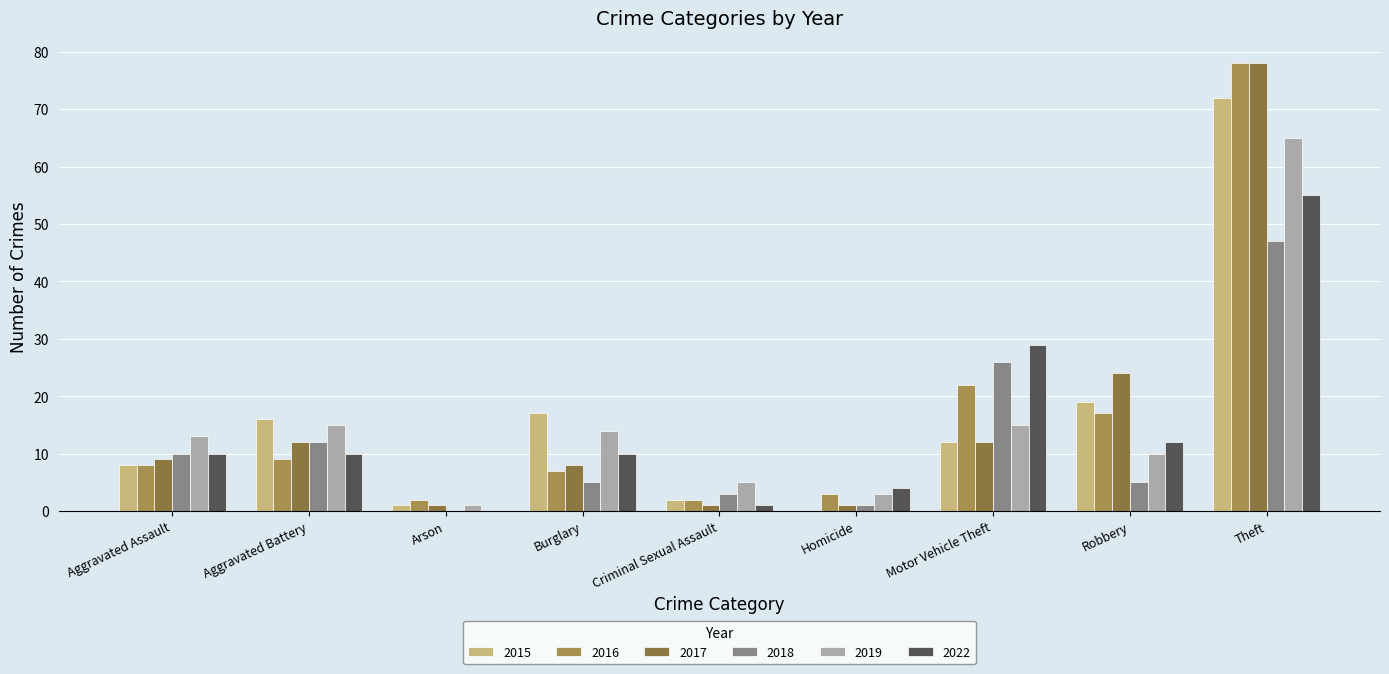

Is the value of 2015 at Criminal Sexual Assault greater than the value of 2016 at Aggravated Assault?

No